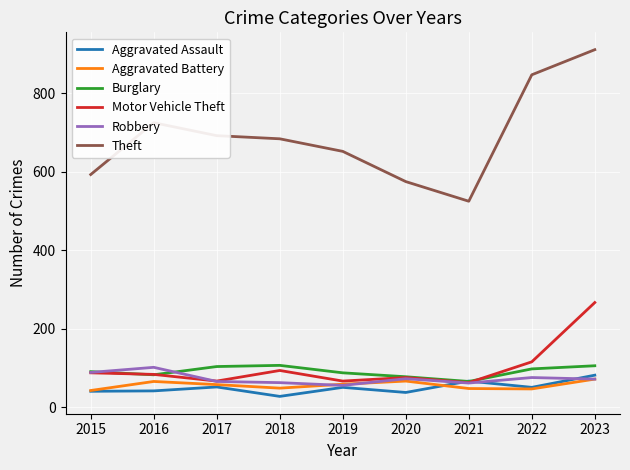

The Burglary series shows 91 at 2015. True or false?

True